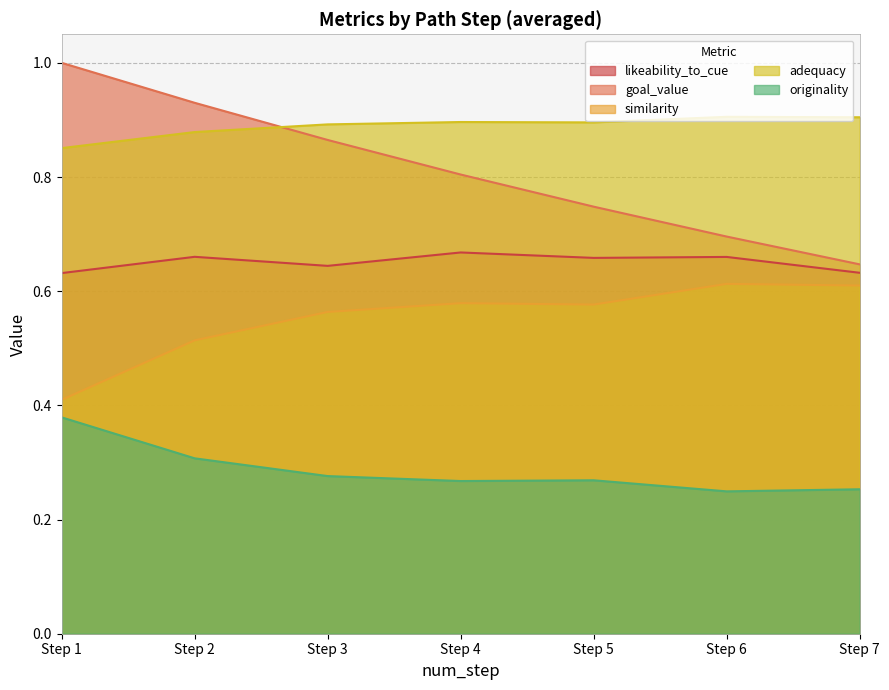

Is the value of adequacy at 7 greater than the value of likeability_to_cue at 1?

Yes